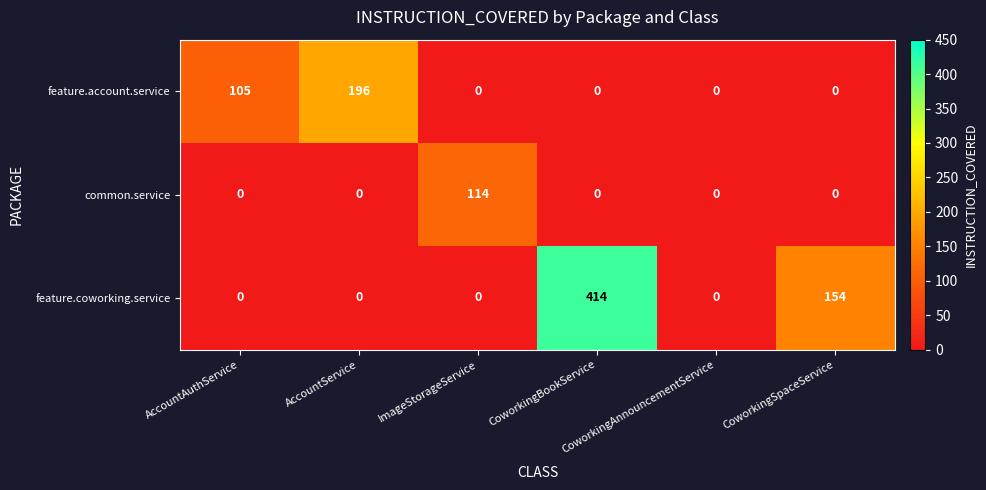

Which series has the widest spread of values?

feature.coworking.service